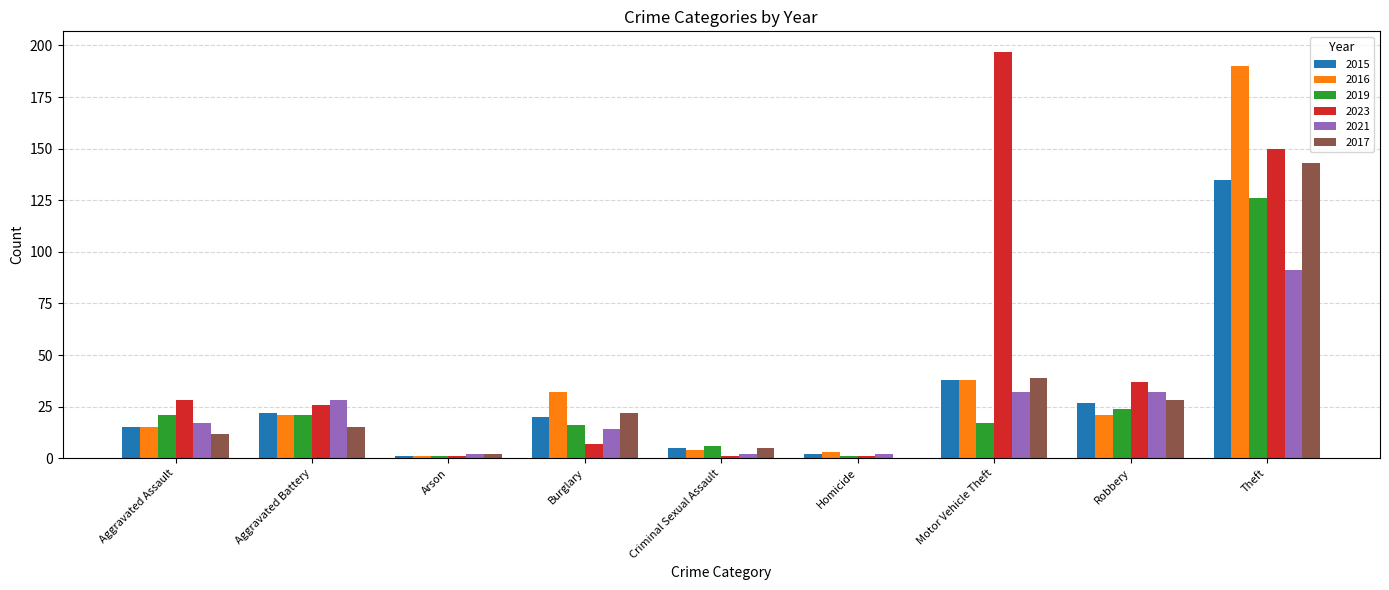

Does the chart contain stacked bars?

No